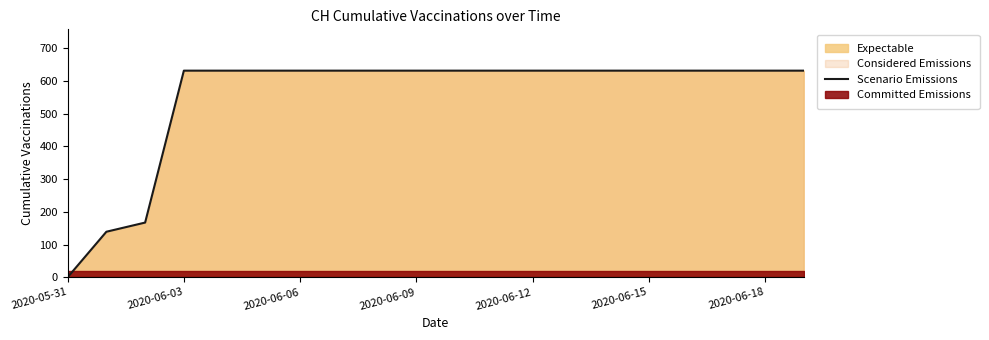

What is the sum of the values at 17 and 2020-05-31?

631